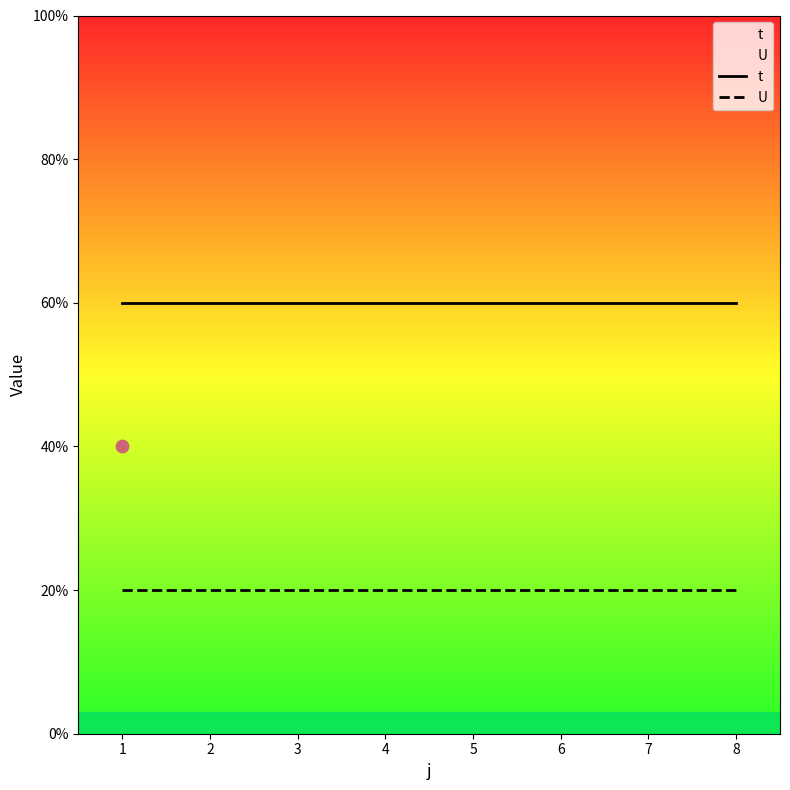

At which category is the sum across all series the highest?

1